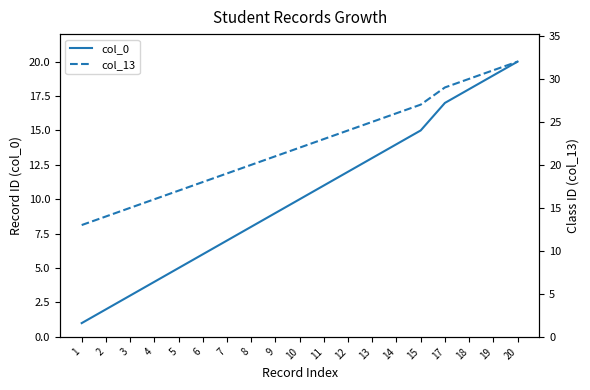

Rank the series by their maximum value, from highest to lowest.

col_13, col_0